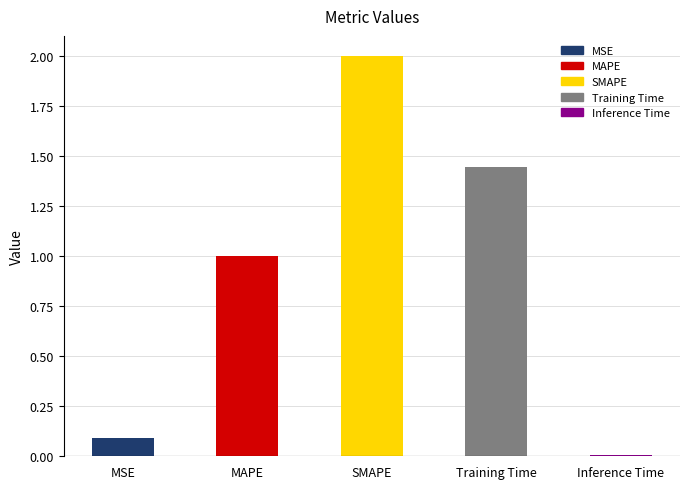

What position from the right is MAPE?

4